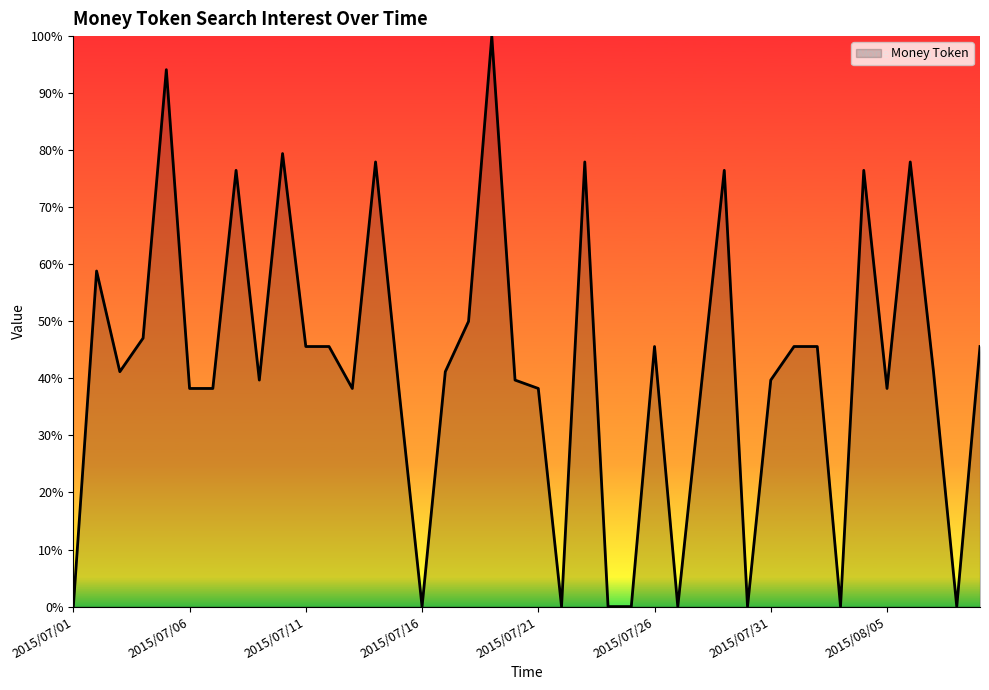

What is the sum of all values?

1676.5